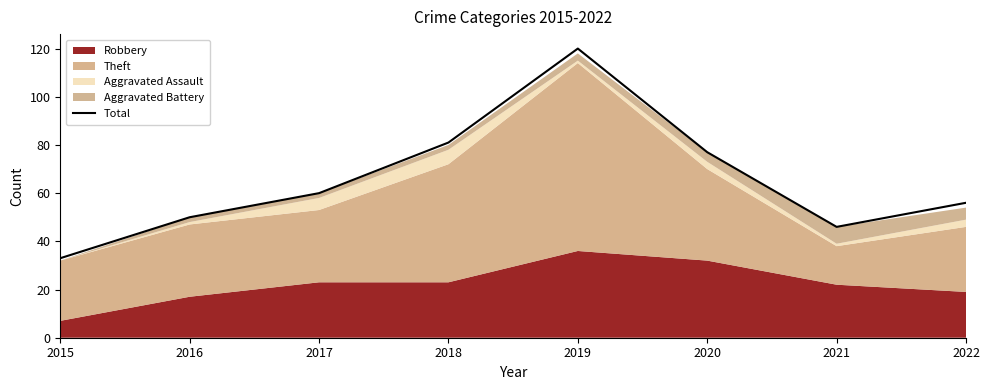

Which label corresponds to the smallest value in the chart?

2015